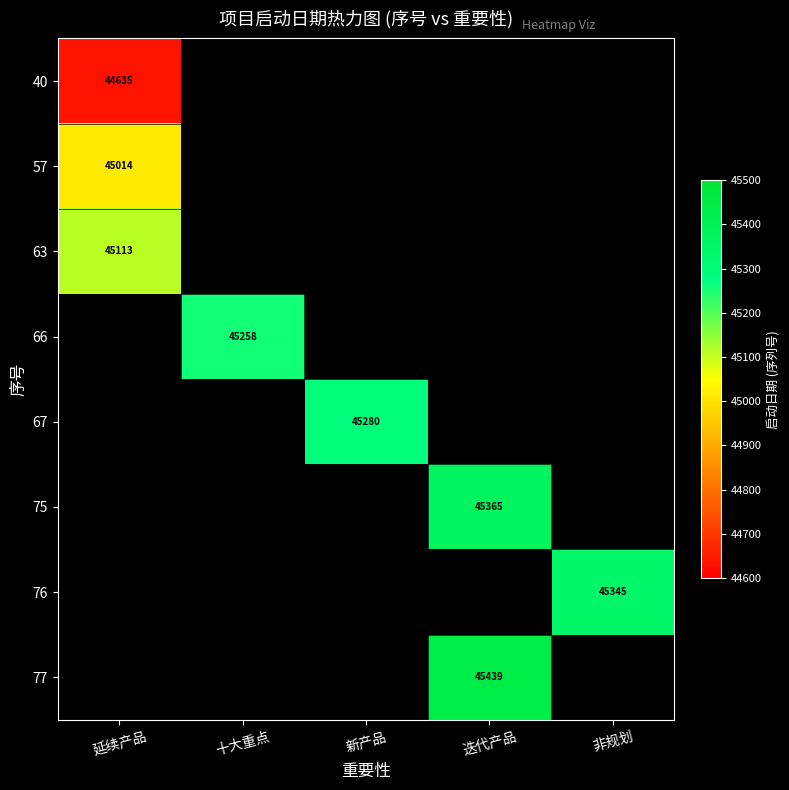

Which label corresponds to the smallest value in the chart?

延续产品